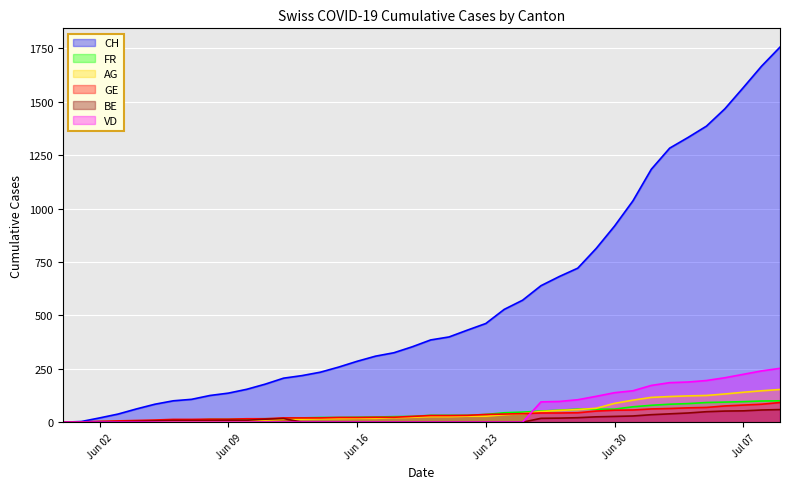

At which category does BE reach its first local peak?

2020-06-12